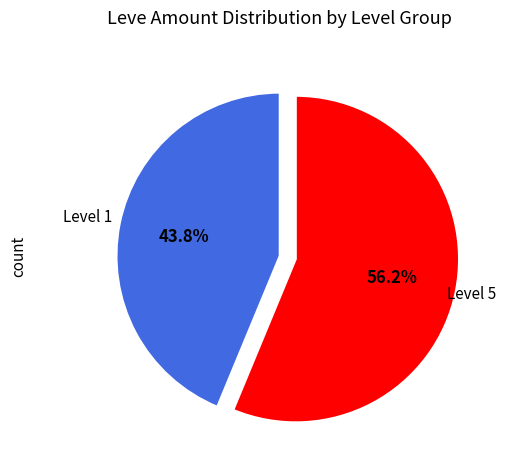

Which category has the biggest portion of the pie?

Level 5